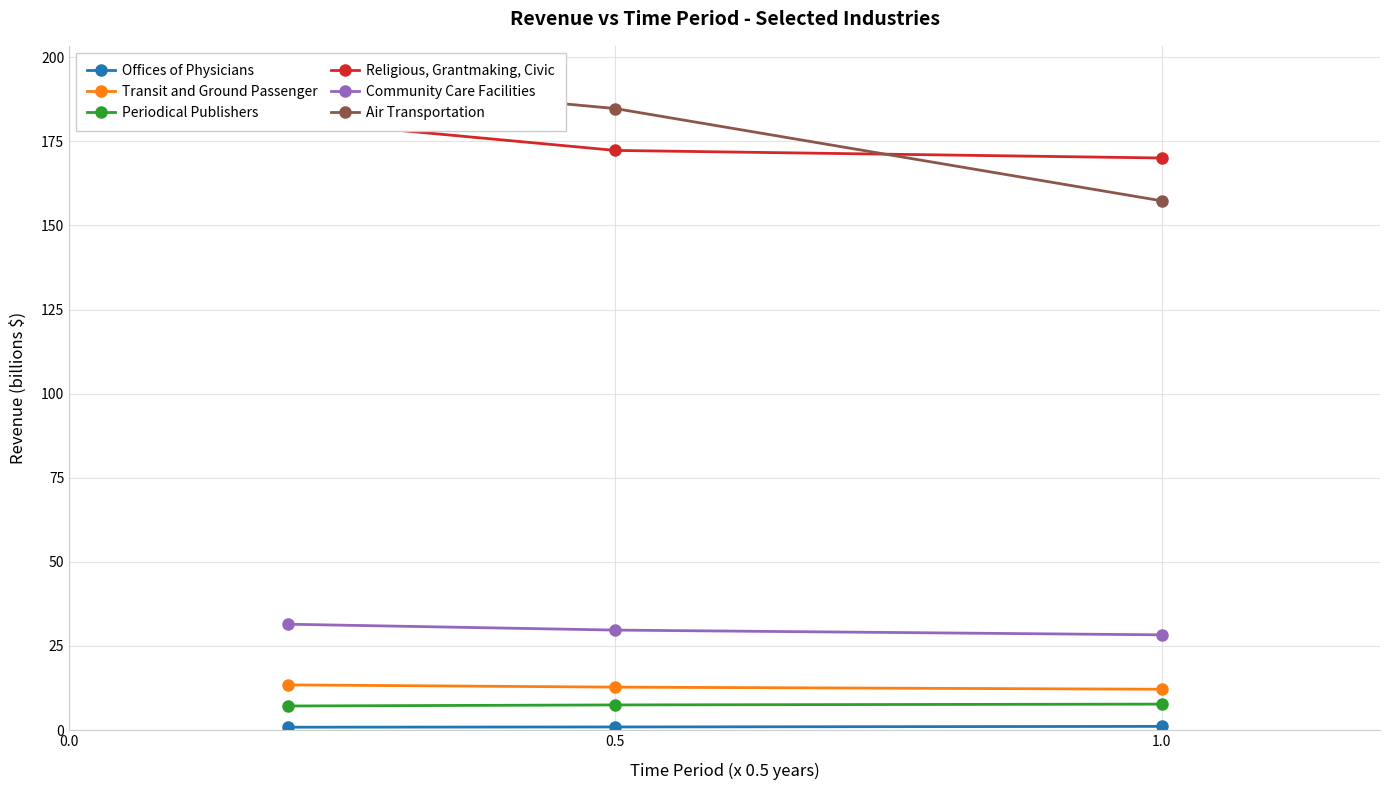

What is the highest value of the Periodical Publishers series?

7.7